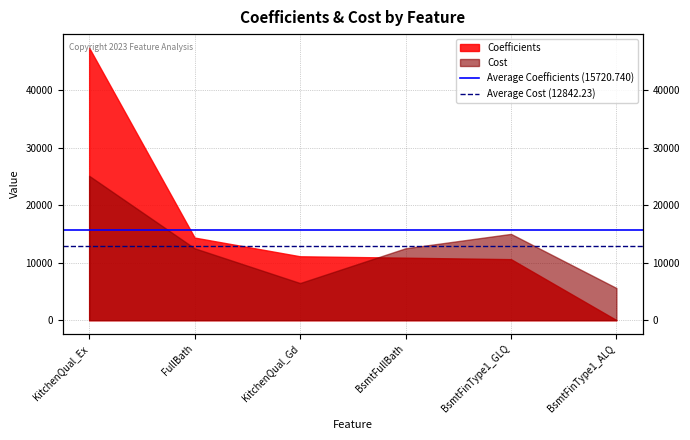

The value of Average Cost (12842.23) at KitchenQual_Ex is 12842.2. True or false?

True